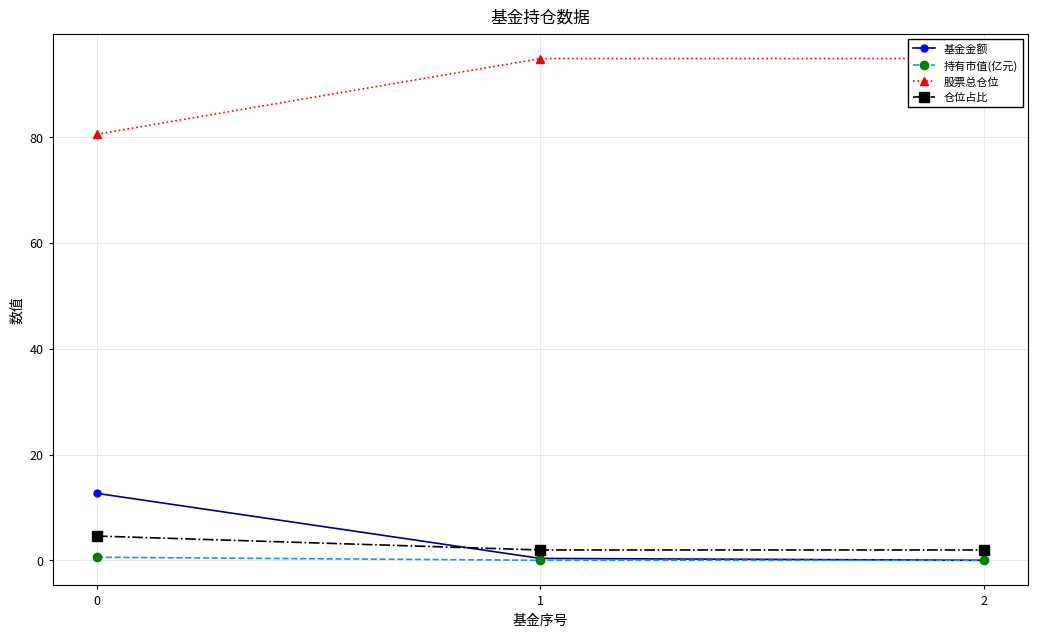

What is the spread (max minus min) of values at 0?

80.0